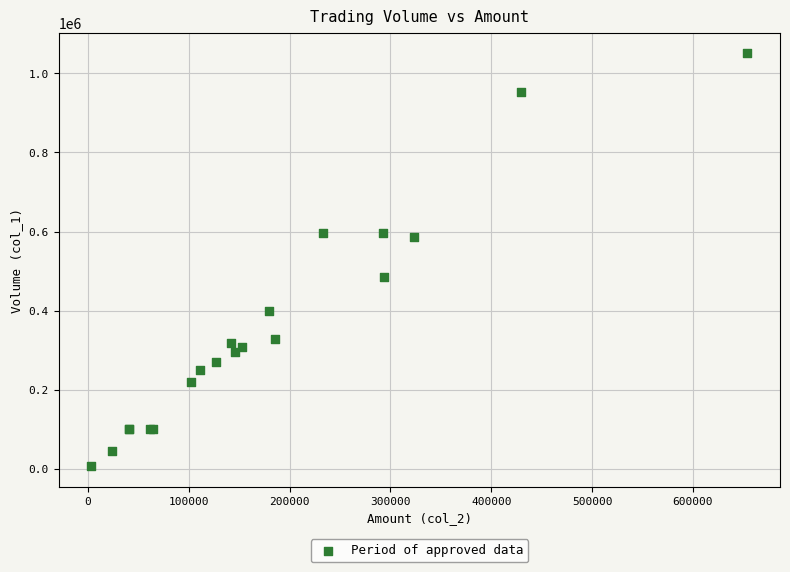

What Y value in the scatter plot is closest to 529000?

486000